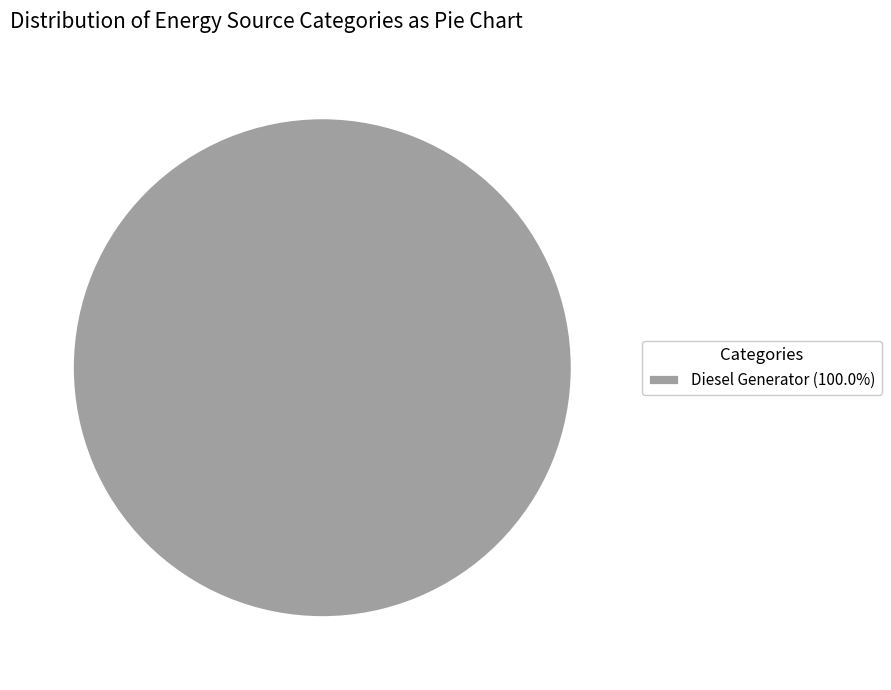

Is there any slice that represents more than half of the pie?

Yes